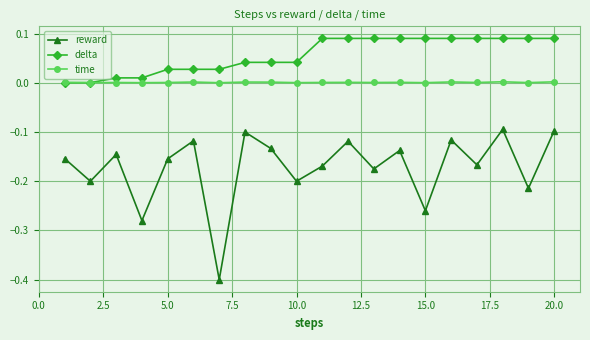

True or false: time has more than 2 interior local peaks.

True